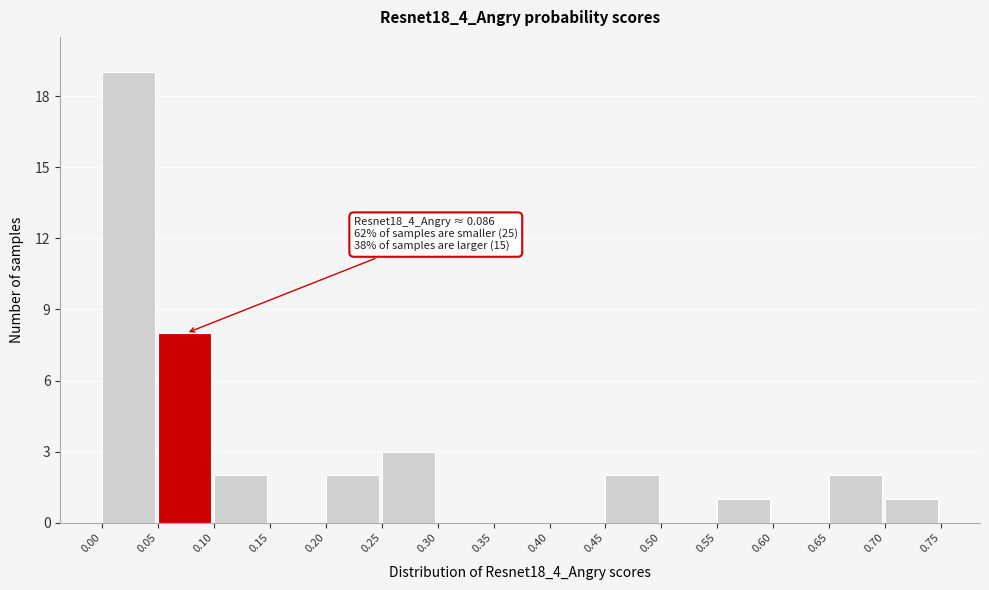

Over which range of the x-axis is the bar tallest?

0.00 to 0.05